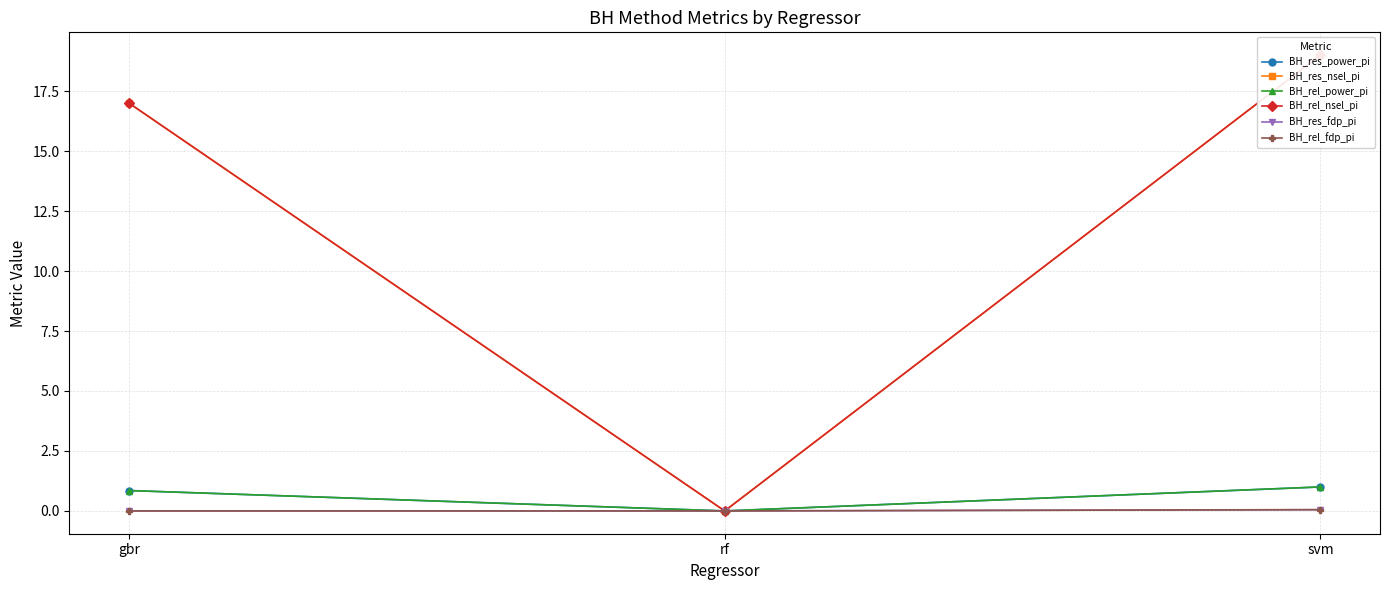

Between rf and svm, which series saw the biggest shift?

BH_res_nsel_pi